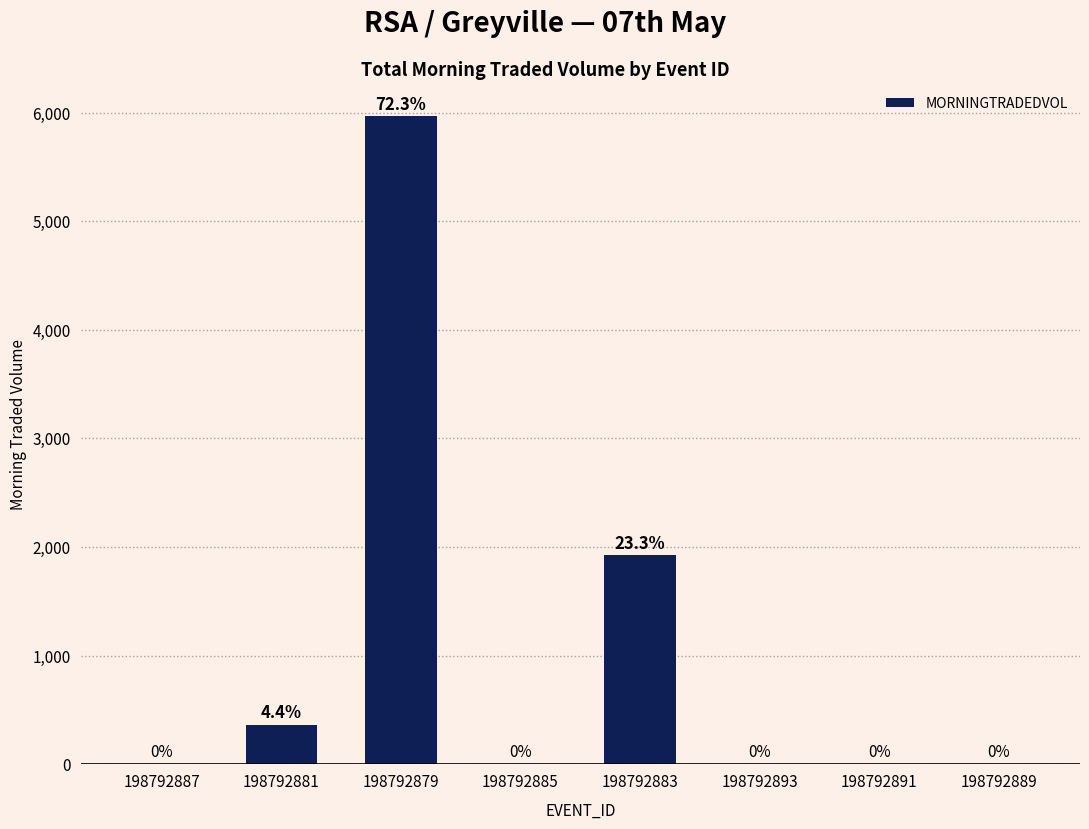

What is the maximum value shown in the chart?

5965.0